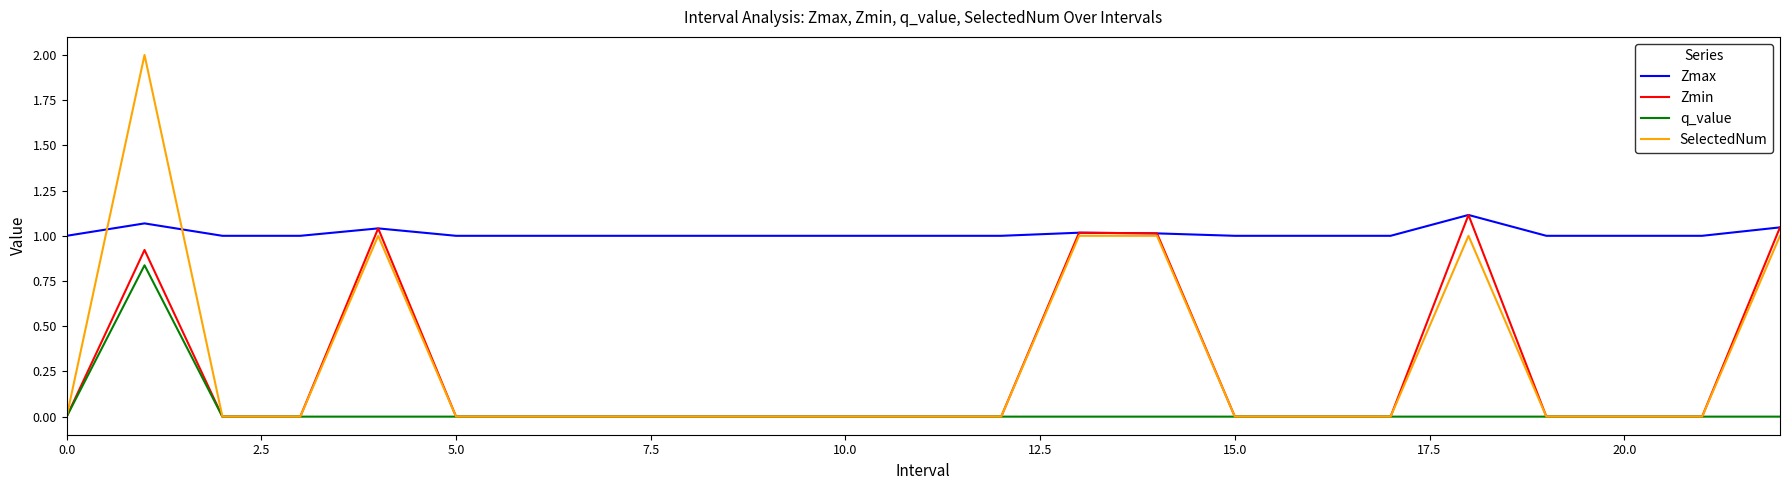

Which series has the widest spread of values?

SelectedNum